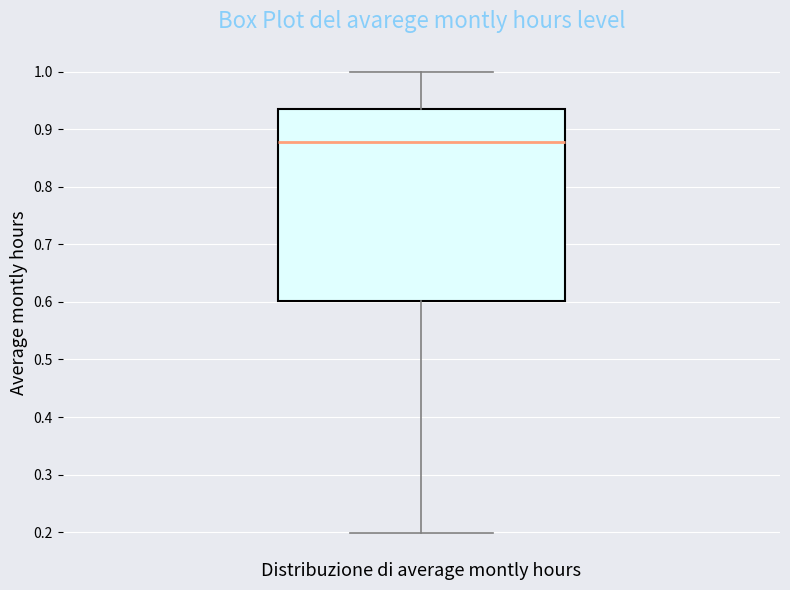

Where does the upper whisker of the box end on the y-axis? The values are not printed on the chart, so give them approximately, as read against the axis.

1.00